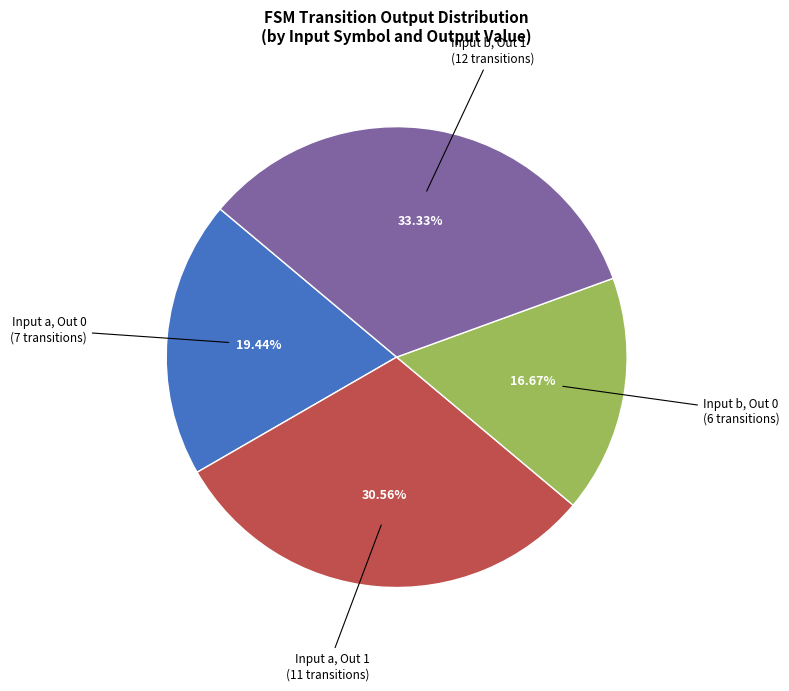

Is there a majority slice in this chart?

No